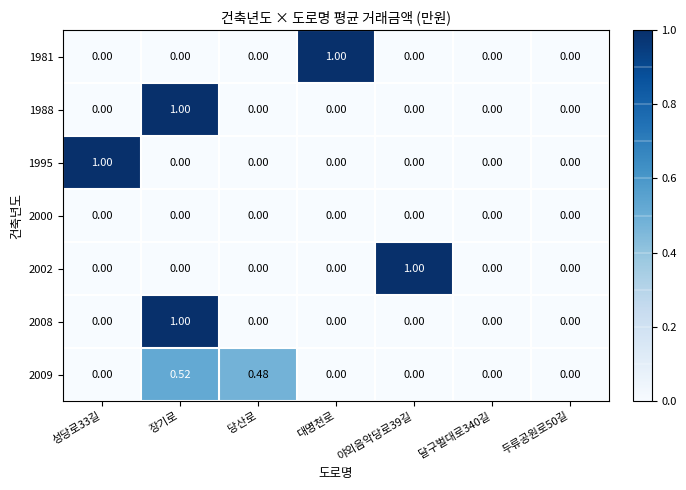

At which category is the sum across all series the highest?

장기로